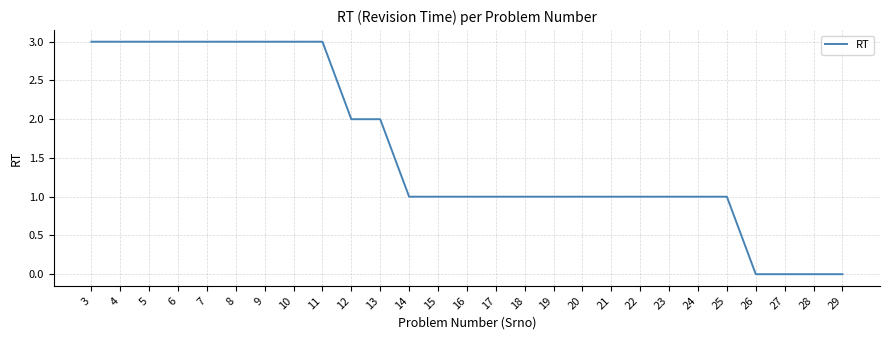

What is the ratio of the value at 9 to the value at 24?

3.0